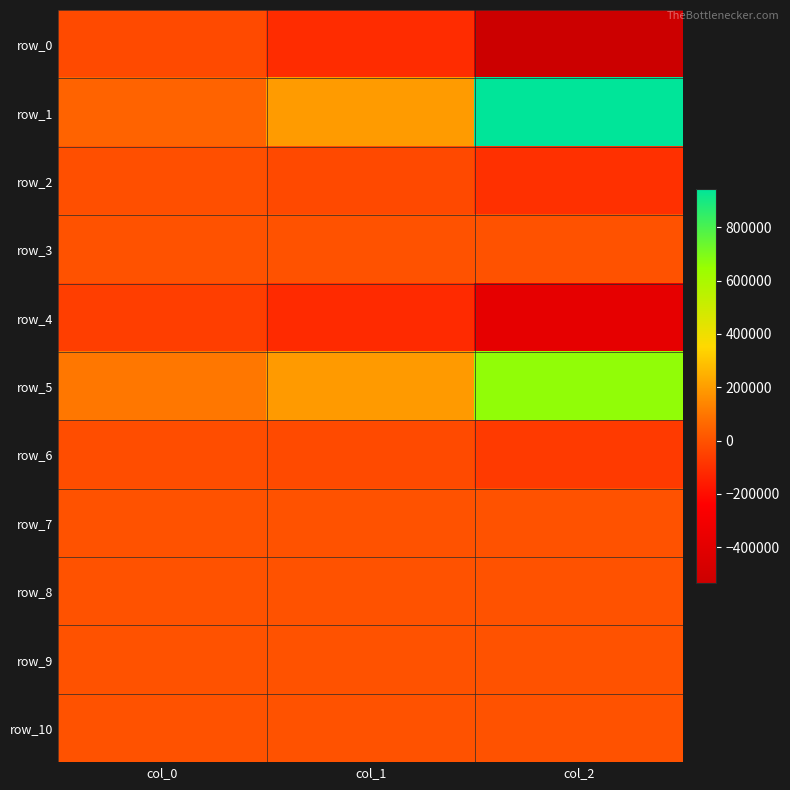

At which label is row_5 closest to 381285?

col_1